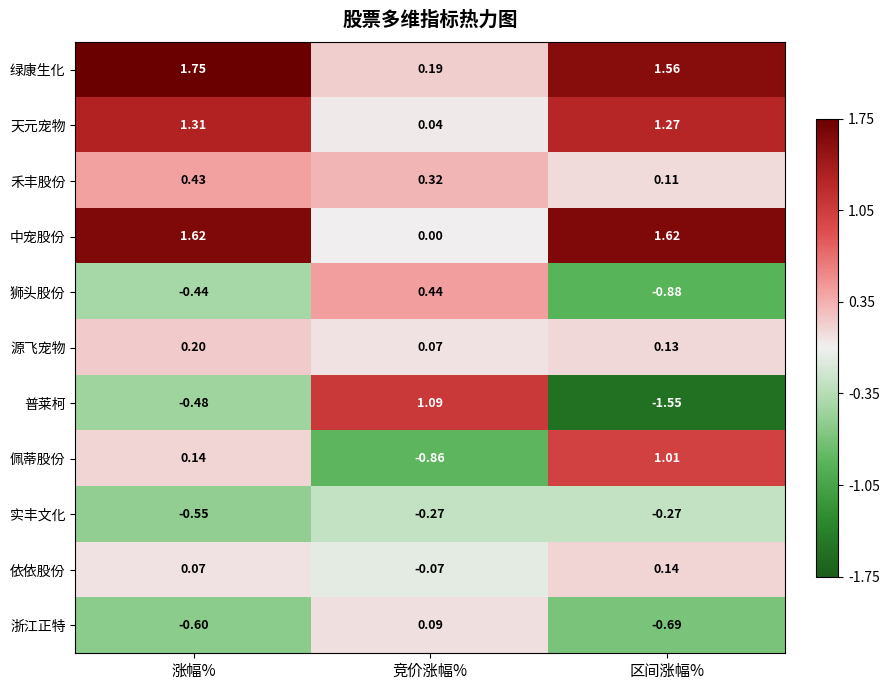

At which category is the sum across all series the highest?

涨幅%